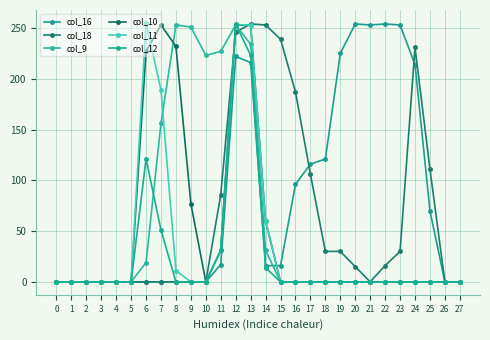

How many series are shown in this chart?

6